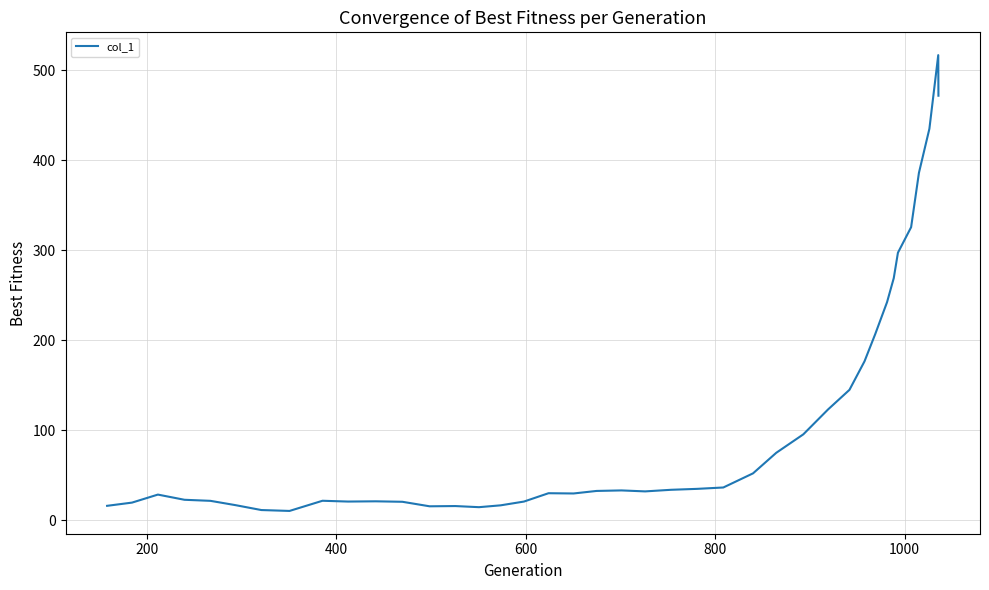

What is the greatest value displayed?

516.6